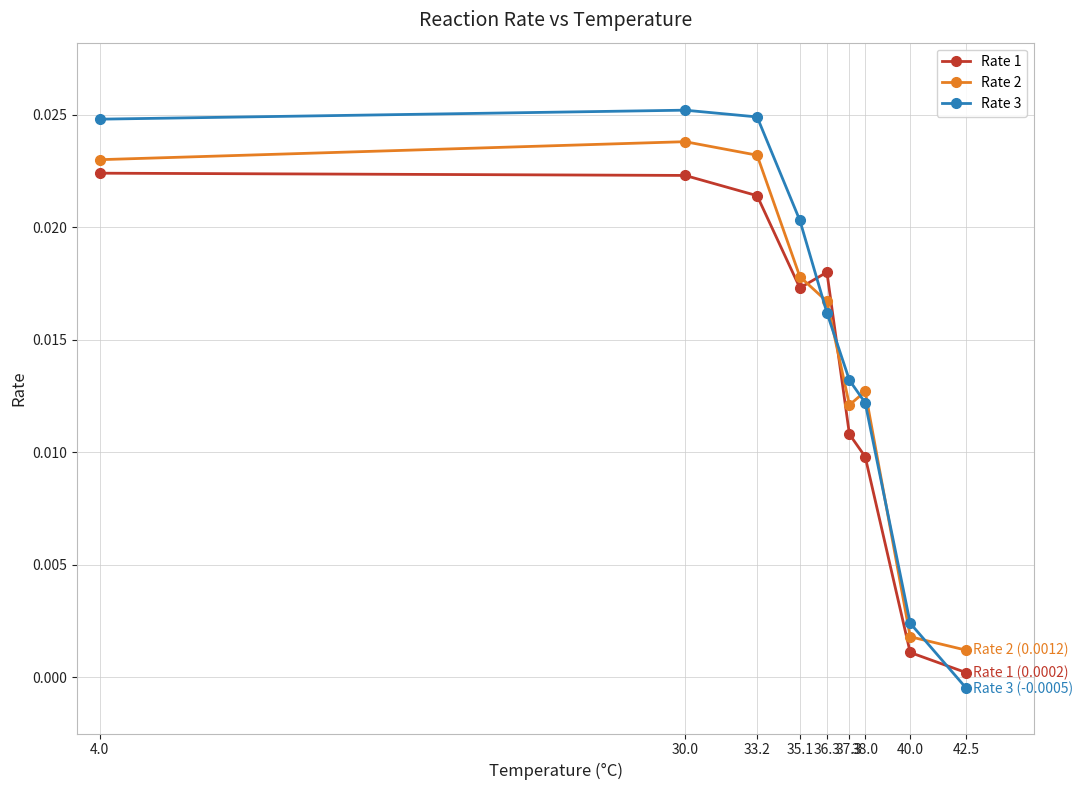

The Rate 2 series shows 0.0 at 30.0. True or false?

True